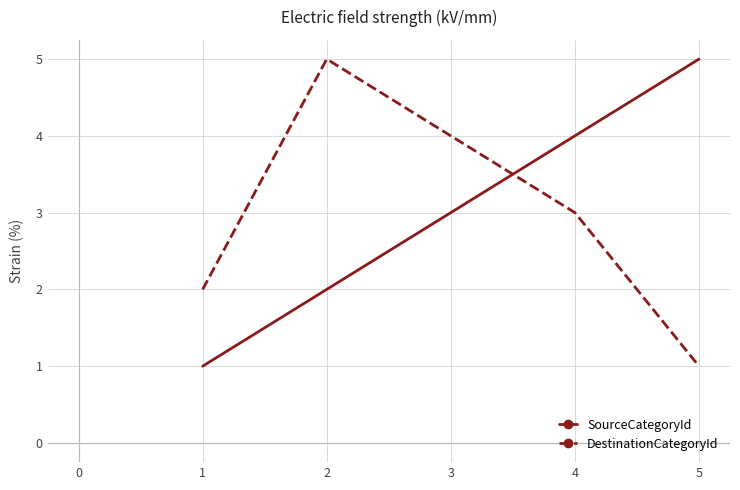

The DestinationCategoryId series shows 5 at 2. True or false?

True